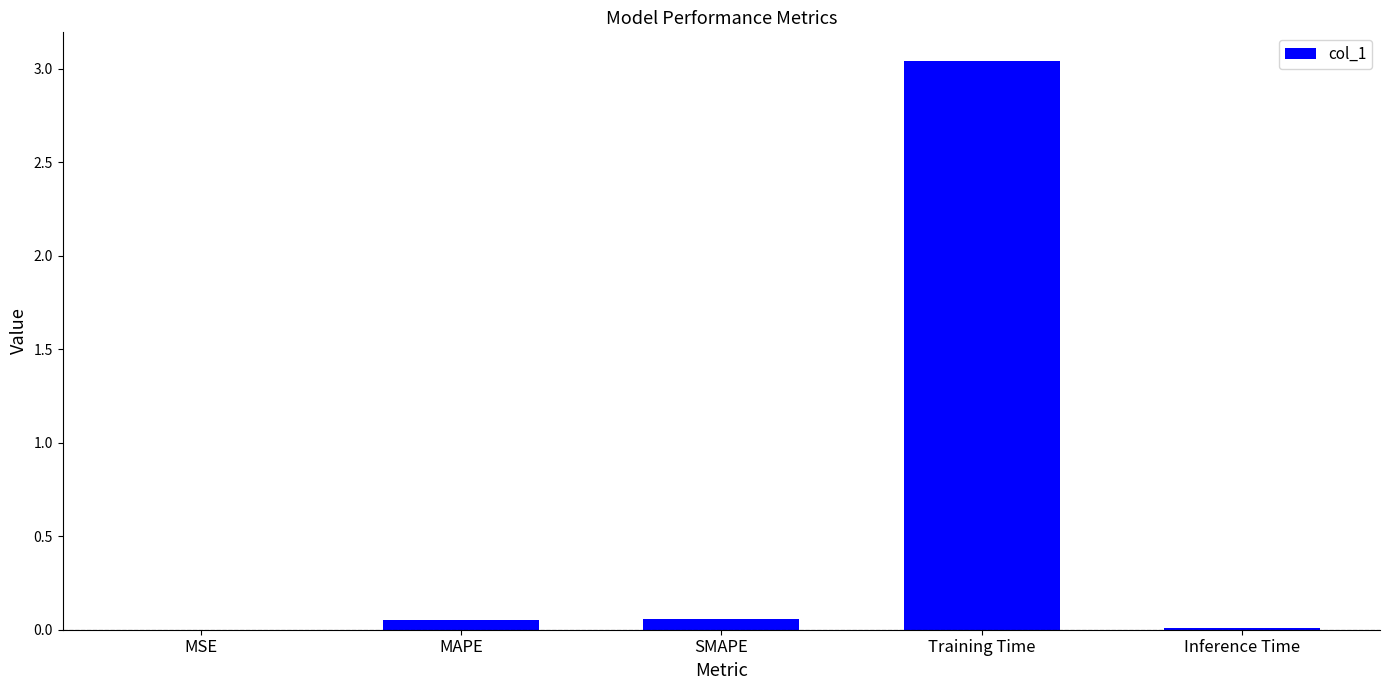

Count the number of data series in this chart.

1